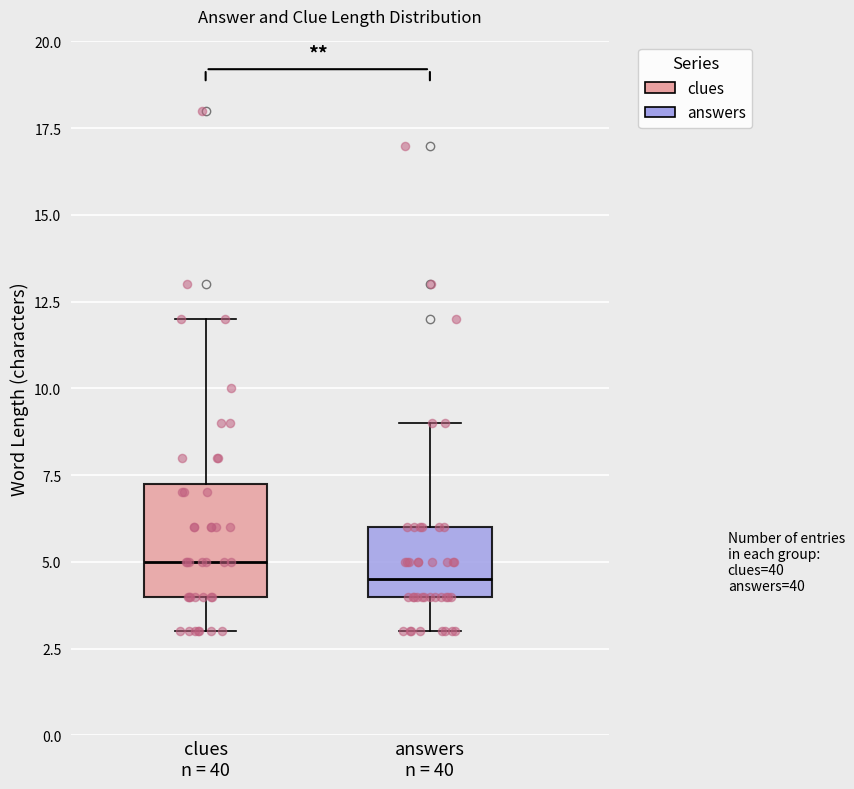

Comparing the boxes themselves (not the whiskers), which one is the tallest?

clues n = 40